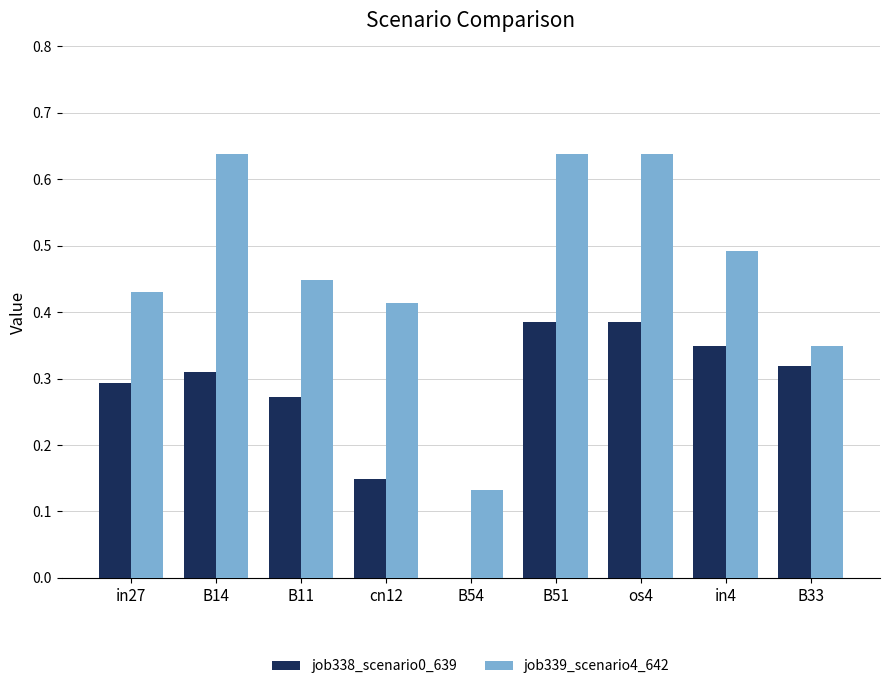

The value of job339_scenario4_642 at B33 is 0.2. True or false?

False